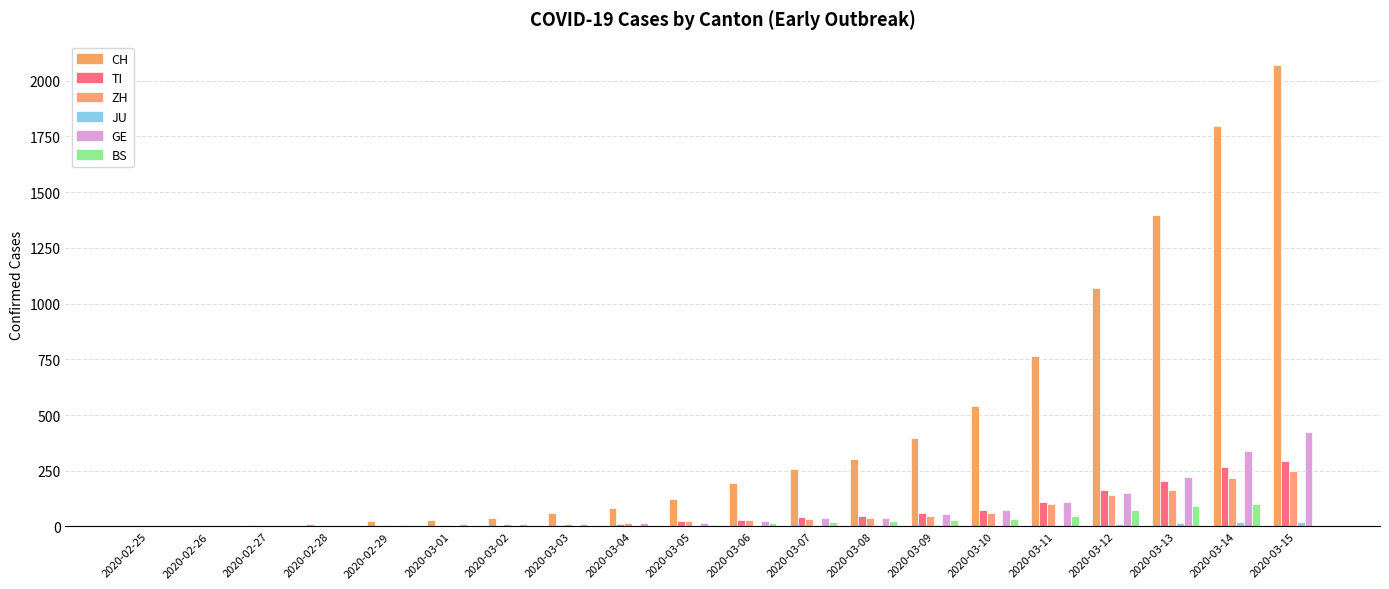

How many data points does each series have?

20